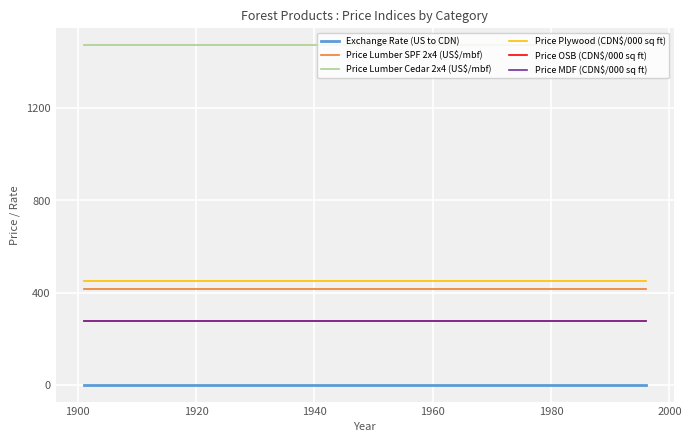

Does the chart display data point markers on the line(s)?

No